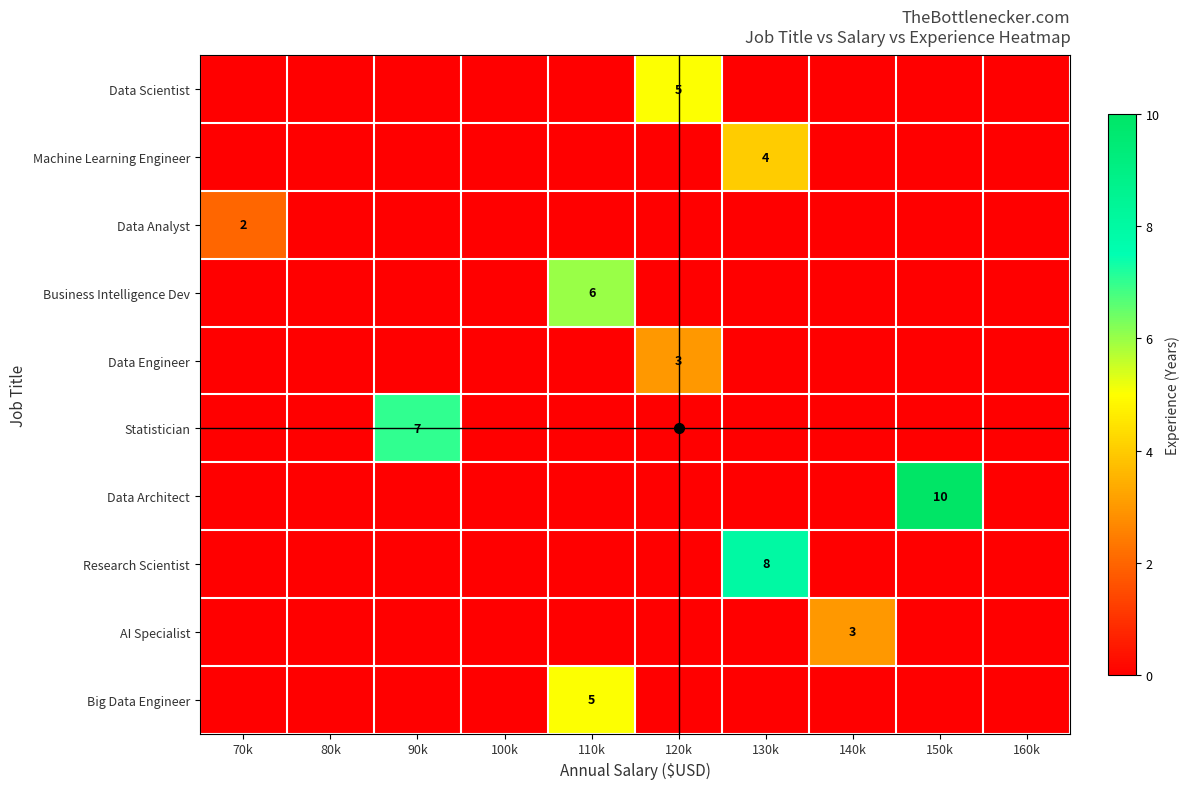

What is the total value across all series at 150k?

10